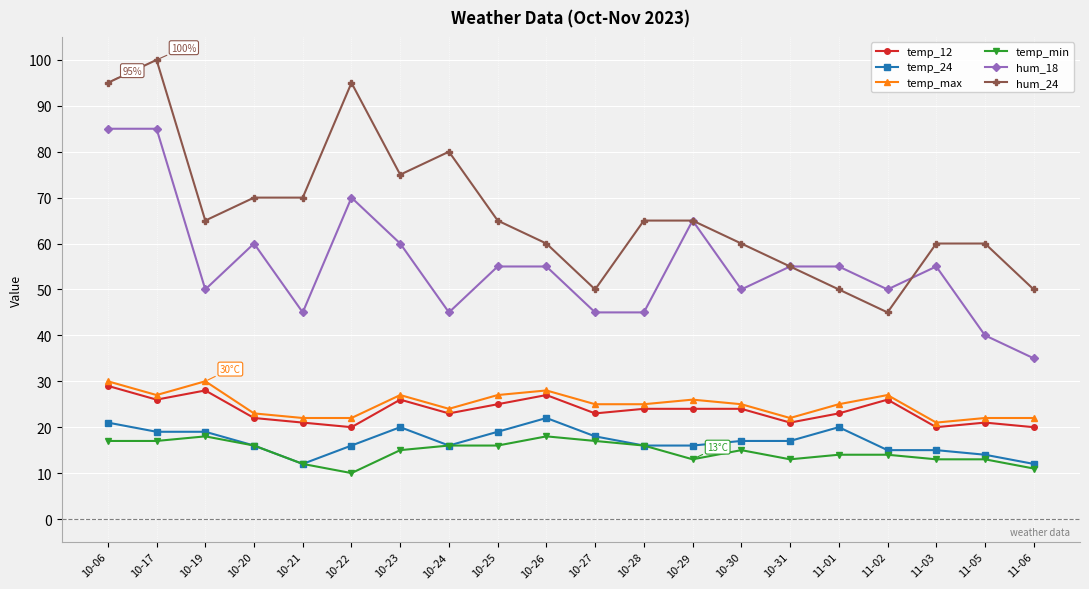

What is the spread (max minus min) of values at 10-24?

64